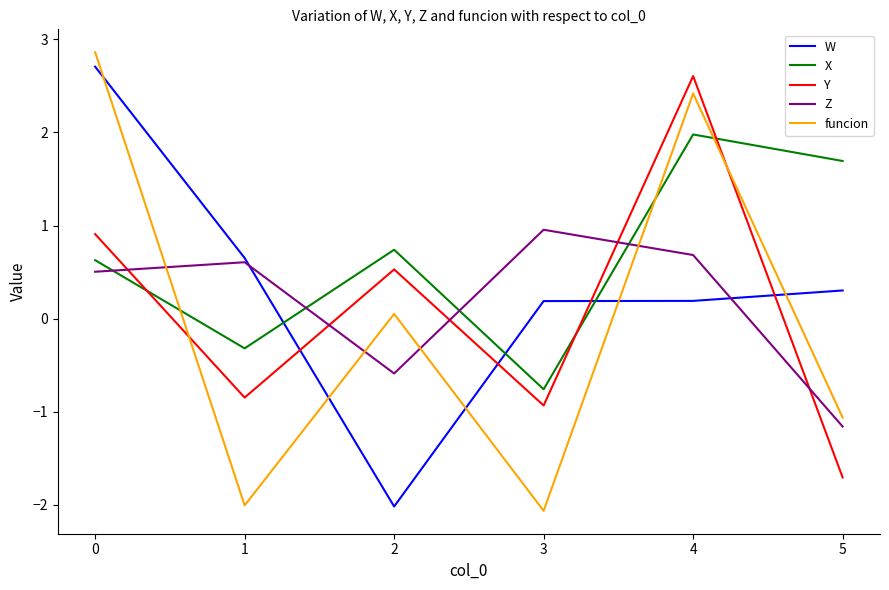

How many series are shown in this chart?

5